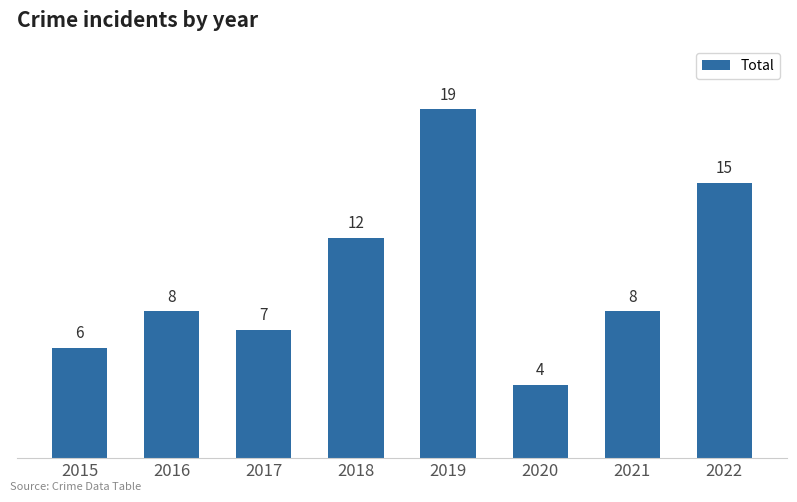

What is the change in value from 2015 to 2021?

+2